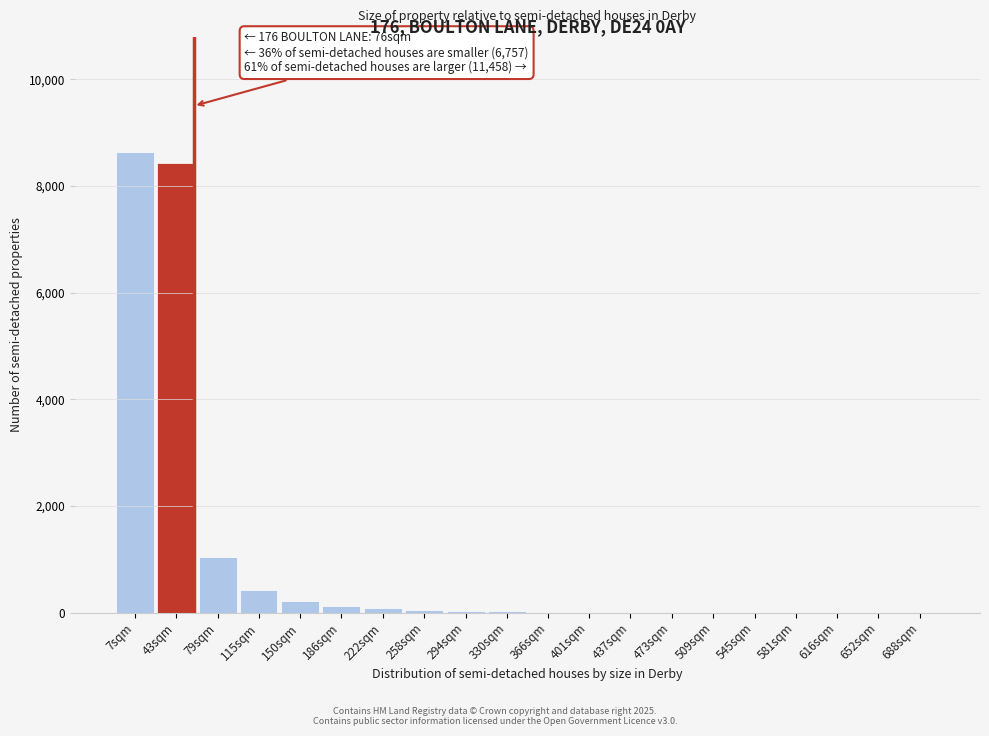

What is the maximum value shown in the chart?

8632